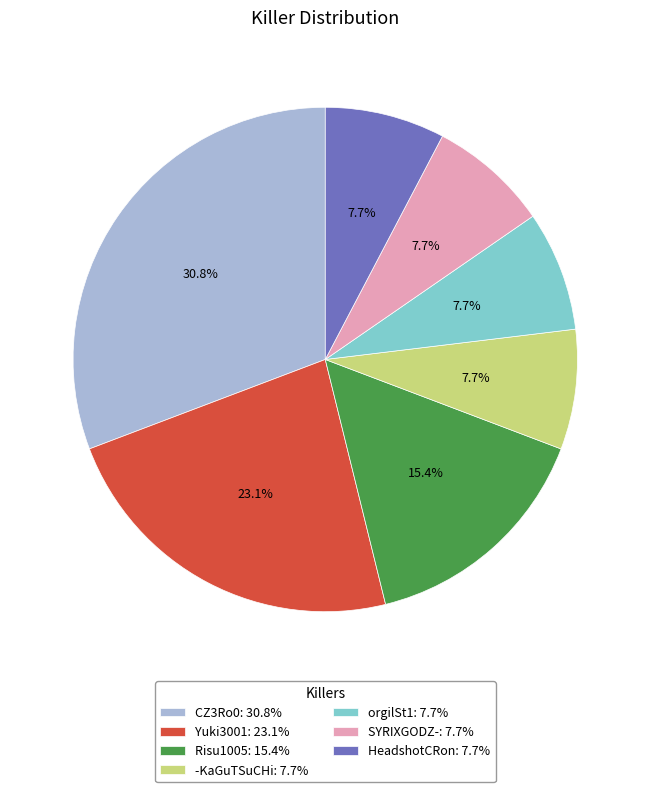

How many slices are in this pie chart?

7